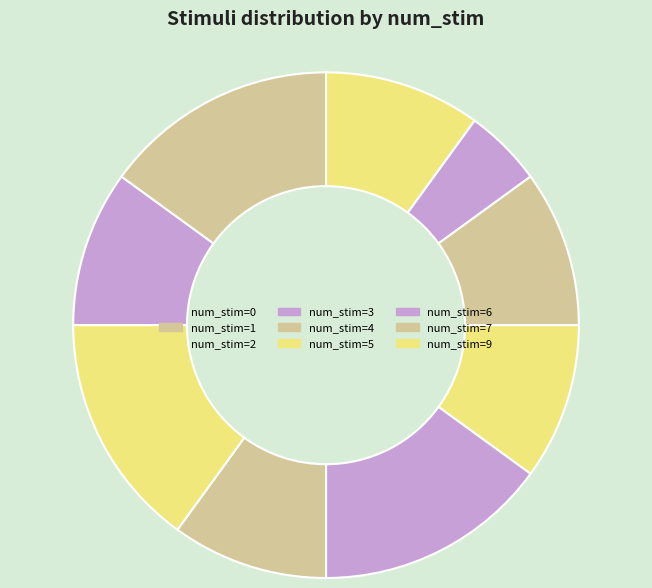

How many slices are in this pie chart?

9